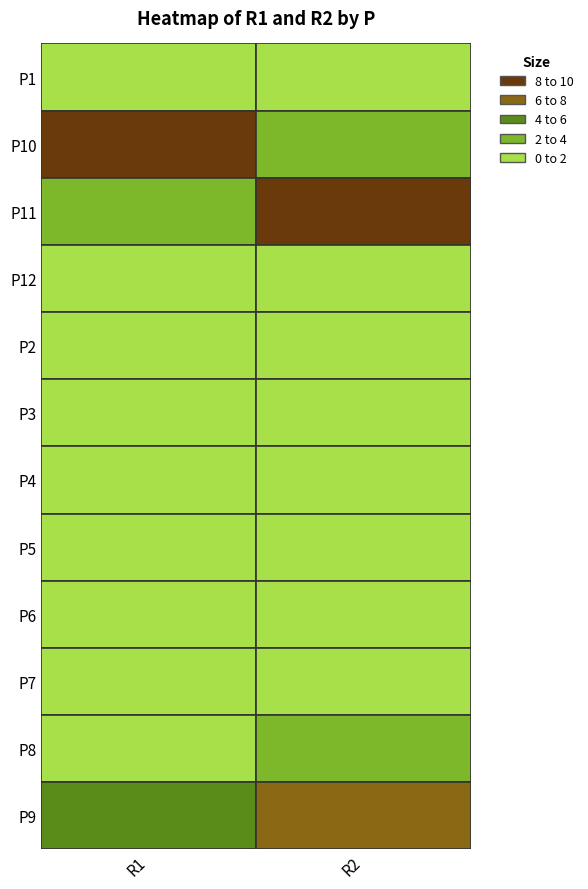

Is the value of P2 at 0 greater than the value of P11 at 0?

No